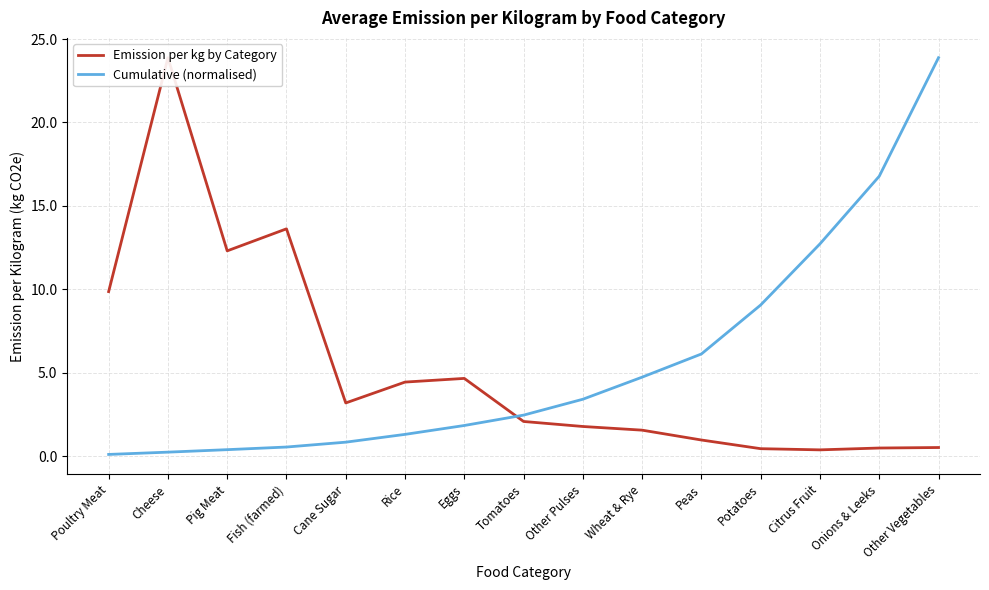

Is it true that Cumulative (normalised) equals 23.9 at Other Vegetables?

True